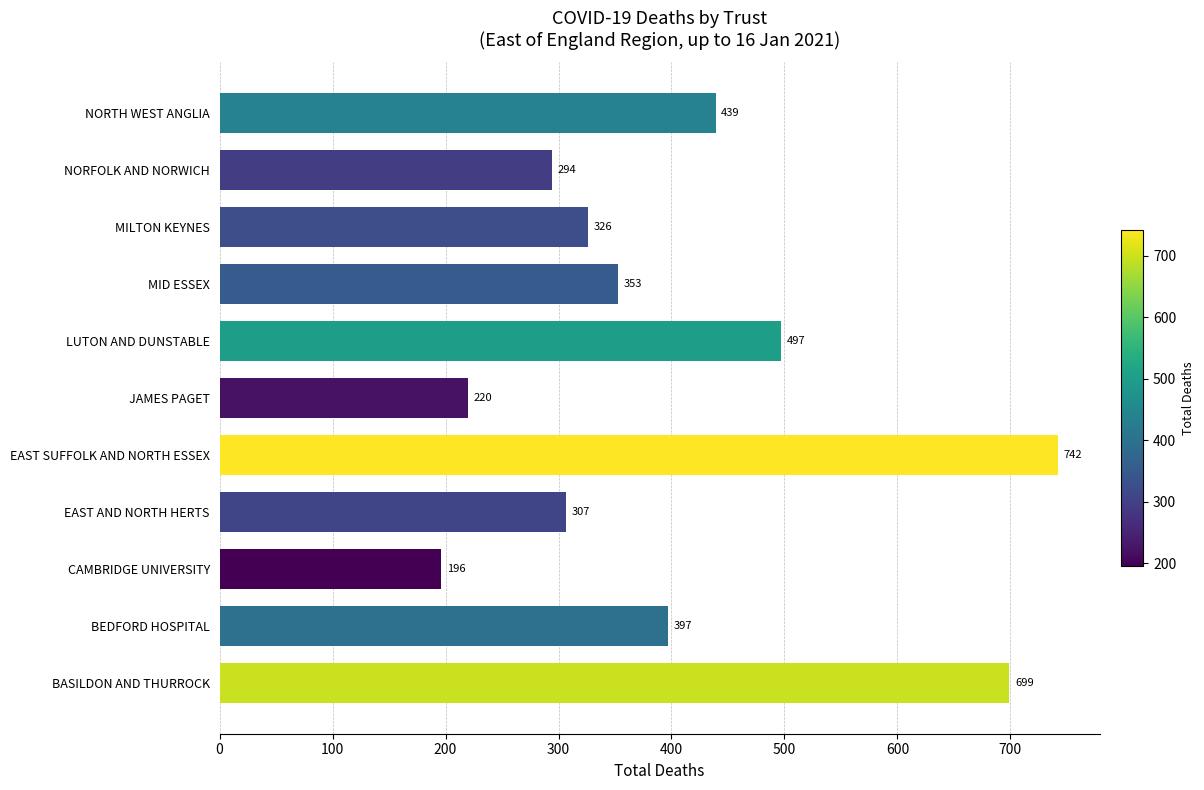

Does the chart contain any negative values?

No